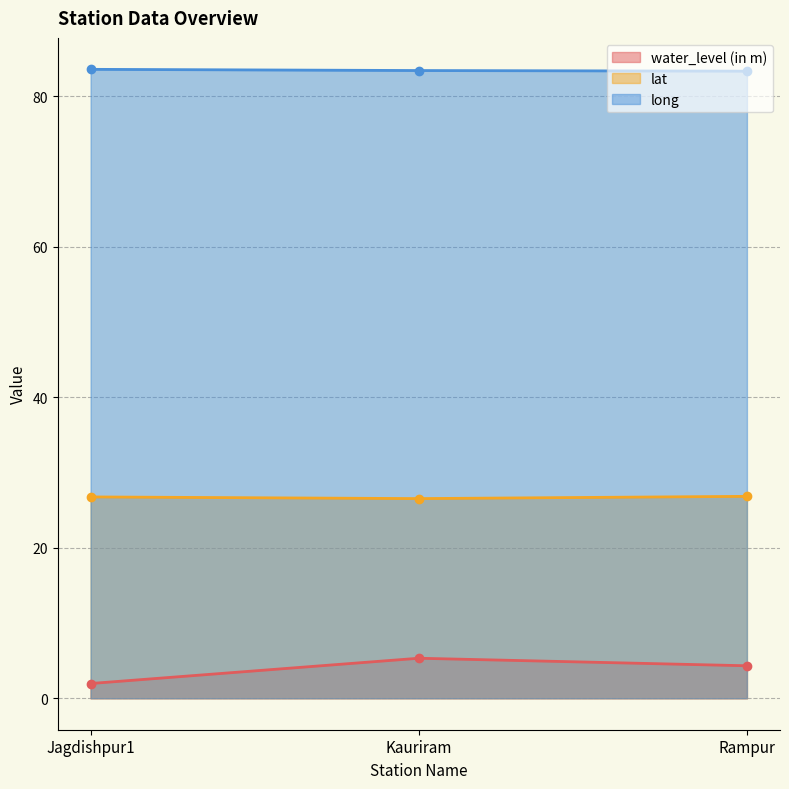

At which category is the sum across all series the highest?

Kauriram